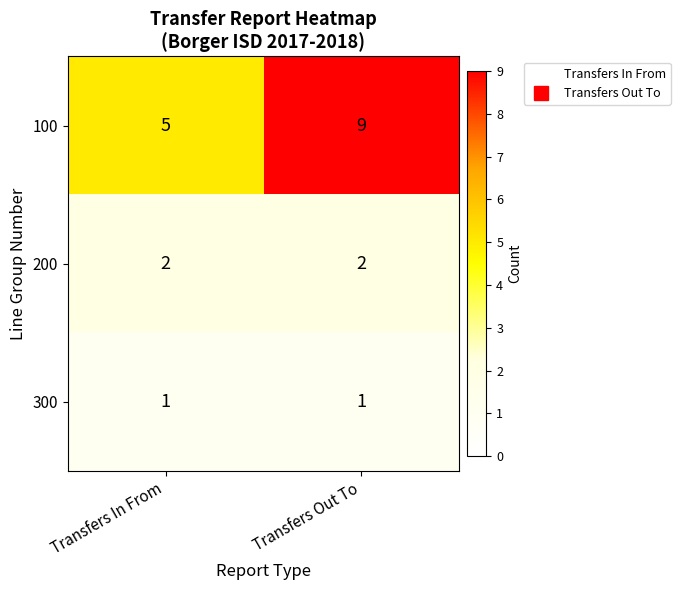

What is the total value across all series at Transfers In From?

8